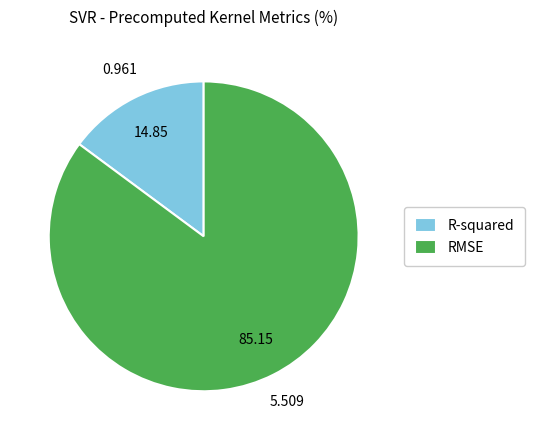

Does any single category account for the majority?

Yes